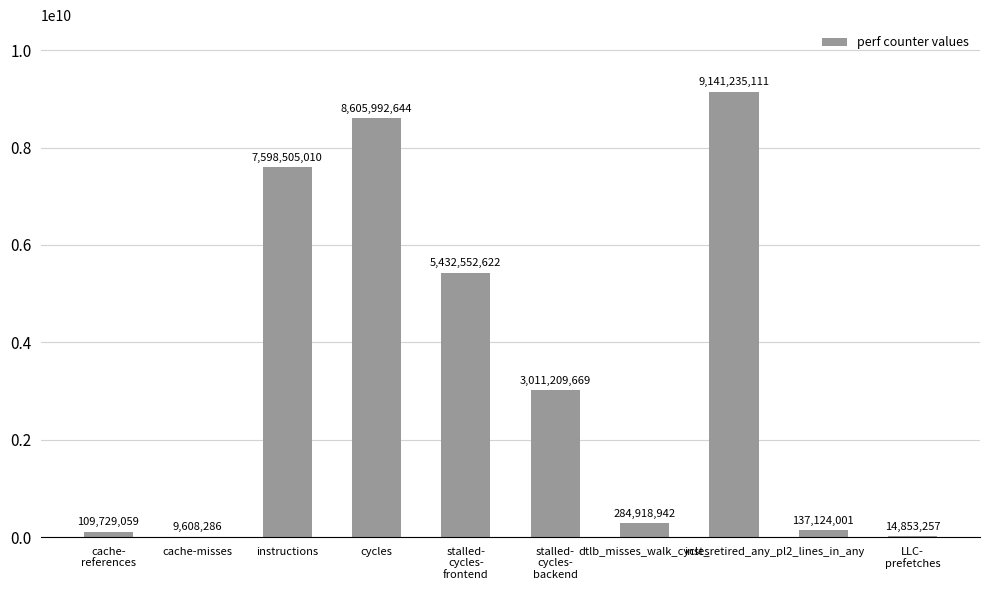

What is the sum of all values?

34345728601